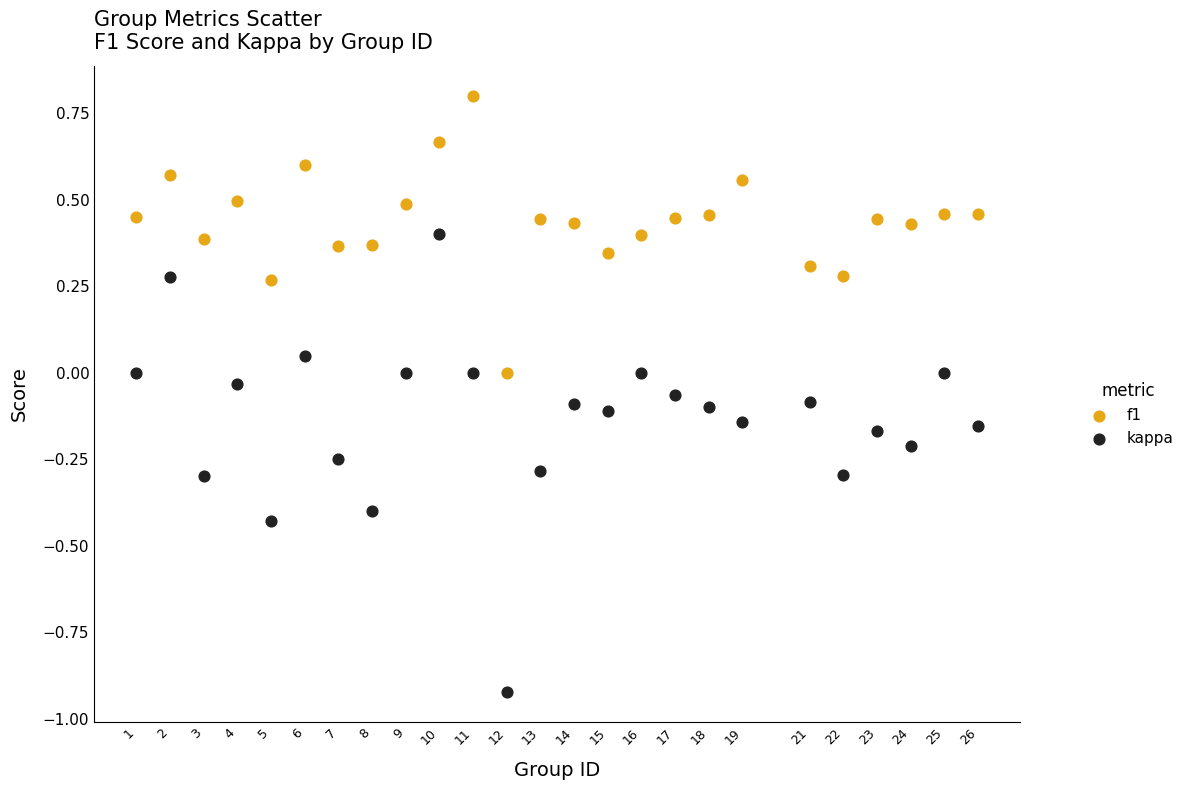

Across all data points, what is the range of X values (max minus min)?

25.0